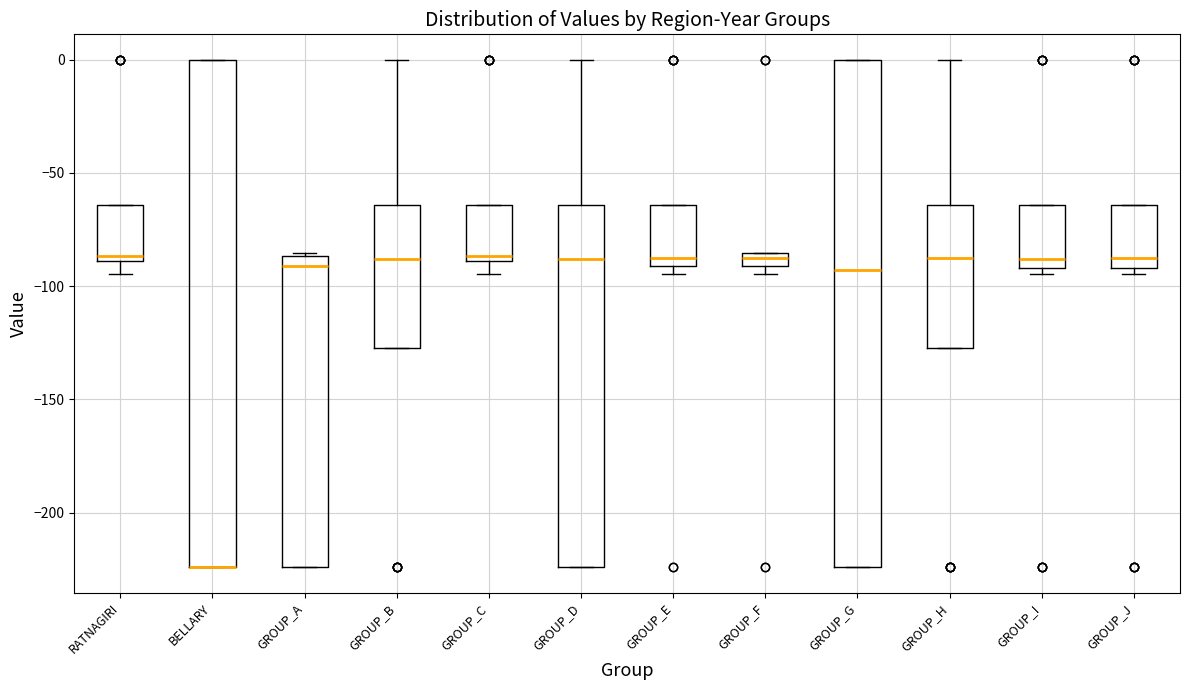

Where does the upper whisker of the box for GROUP_H end on the y-axis? The values are not printed on the chart, so give them approximately, as read against the axis.

0